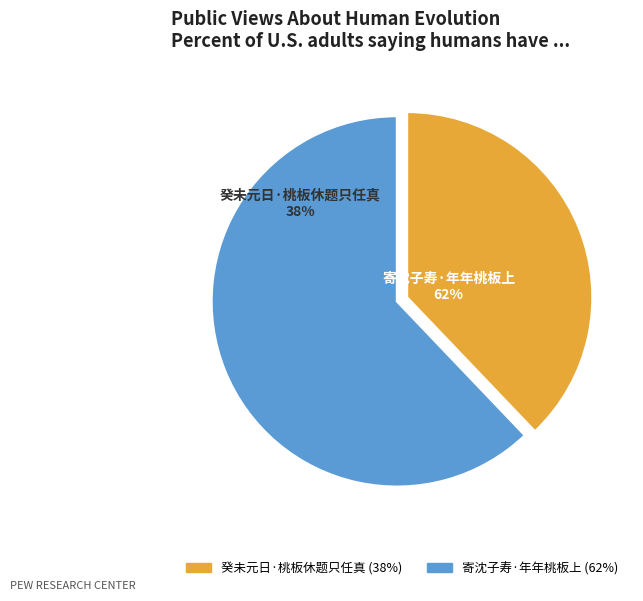

True or false: 寄沈子寿·年年桃板上 accounts for 72% of the total.

False